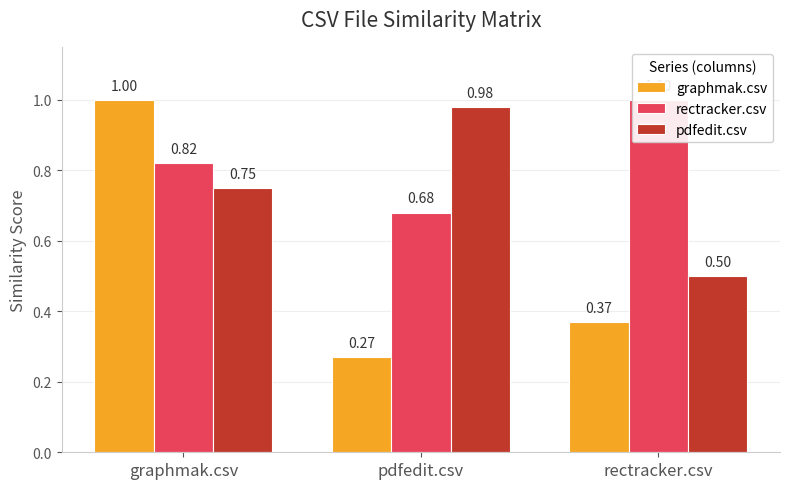

What position from the left is rectracker.csv?

3